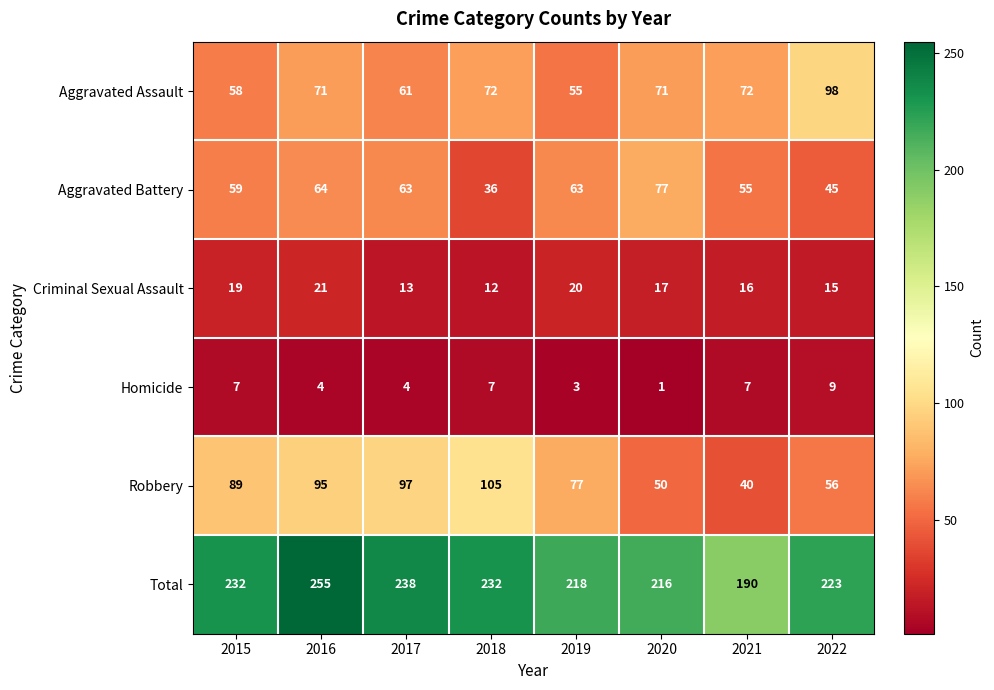

At which label does Aggravated Battery first exceed 63?

2016